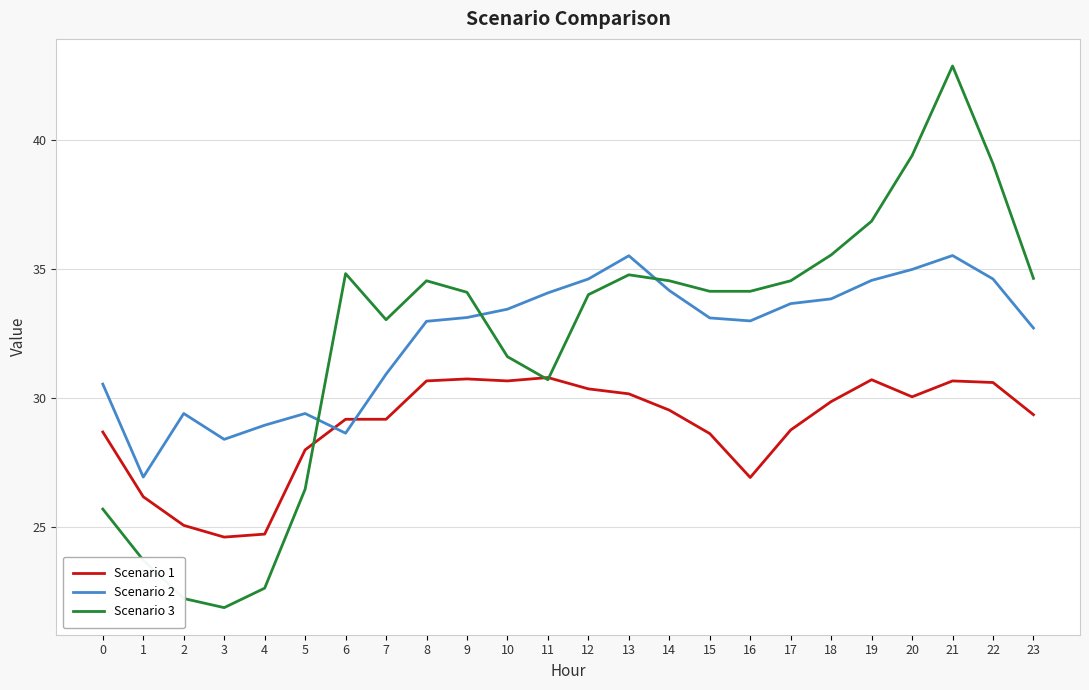

Where is the first local minimum for Scenario 3?

3